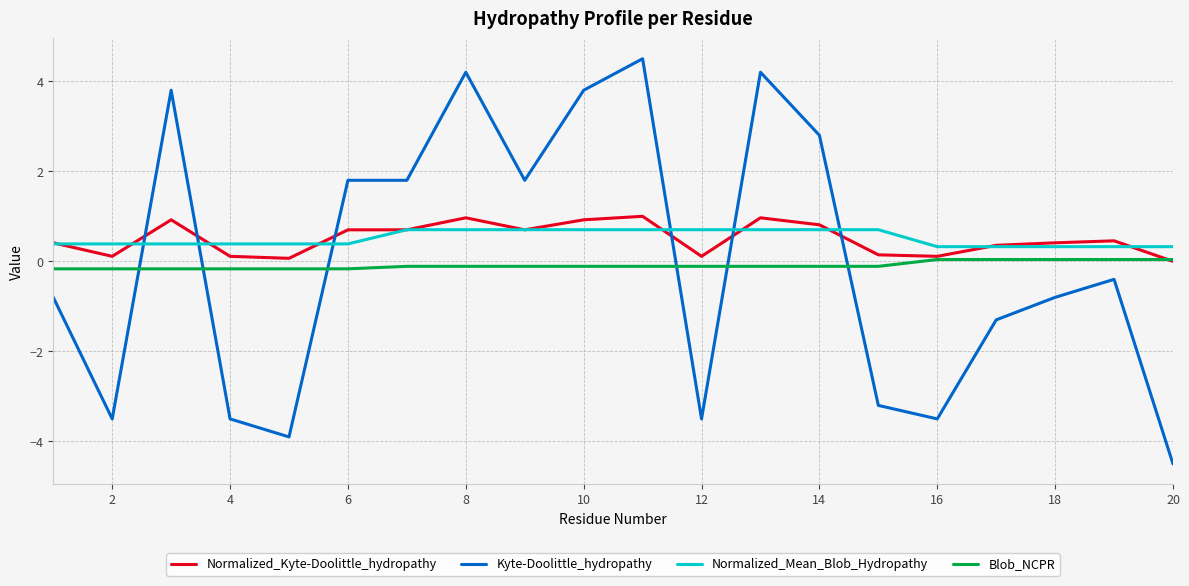

How many positive values does the Kyte-Doolittle_hydropathy series have?

9